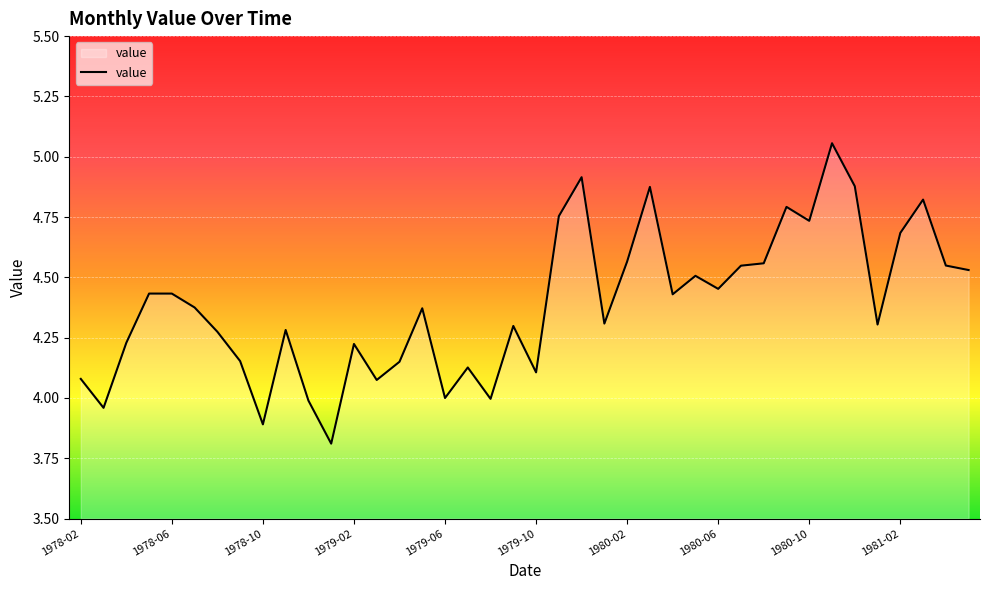

What is the minimum value shown in the chart?

3.8